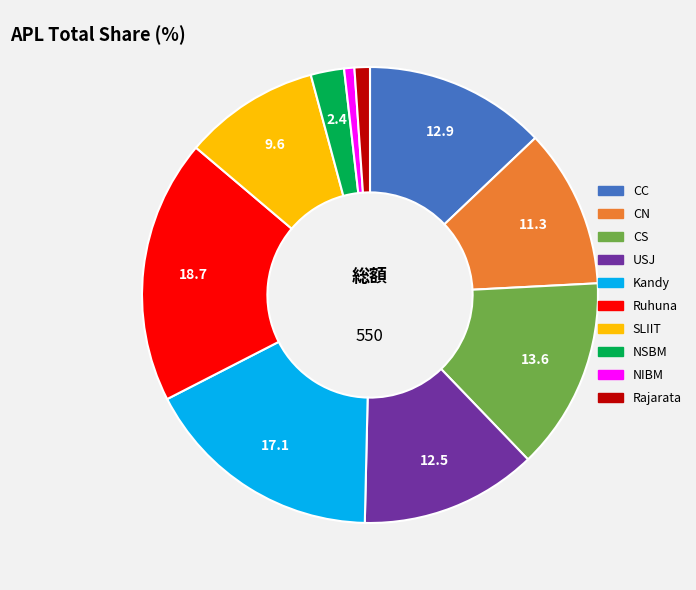

The CC slice represents 13% of the pie. True or false?

True